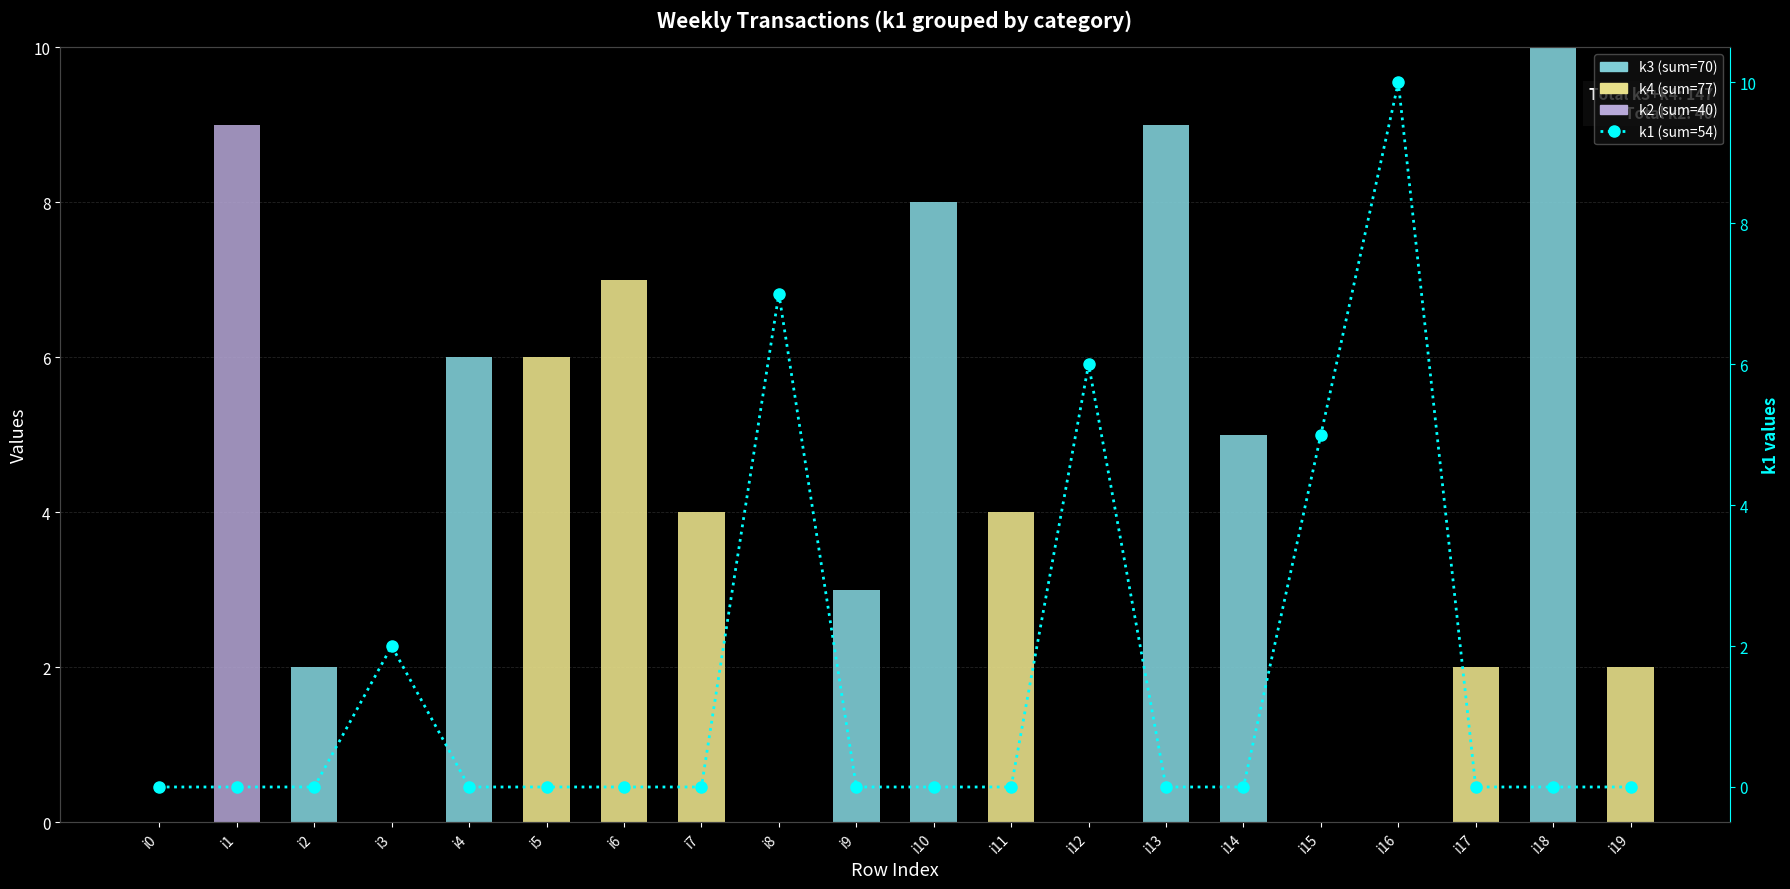

Which category has the highest value across all series?

i18